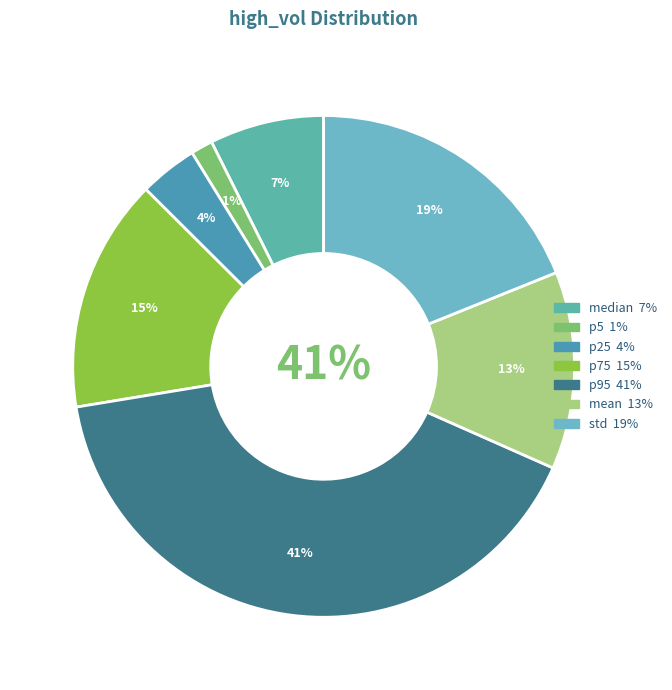

To the nearest percent, what portion does p75 represent?

15%